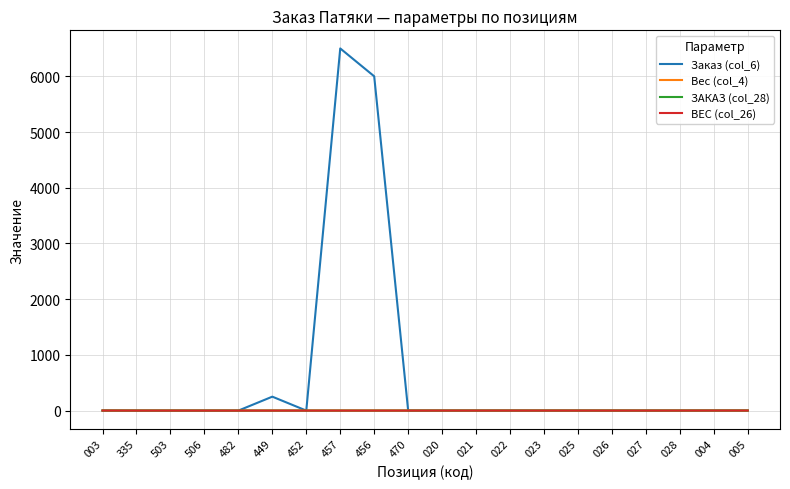

Is this an area chart (filled region under the line)?

No